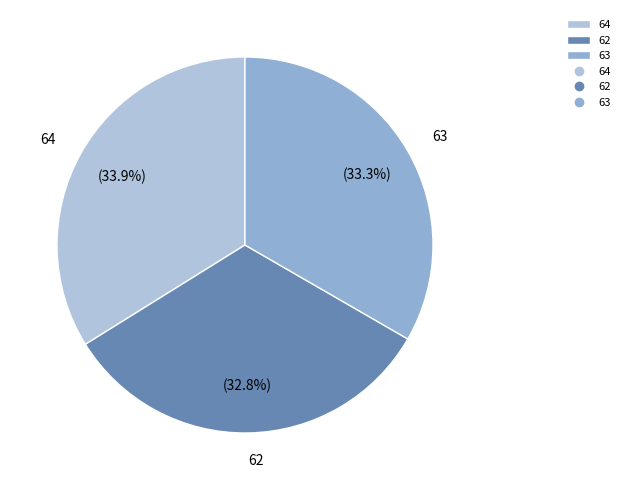

Is it true that 64 is 41% of the pie?

False